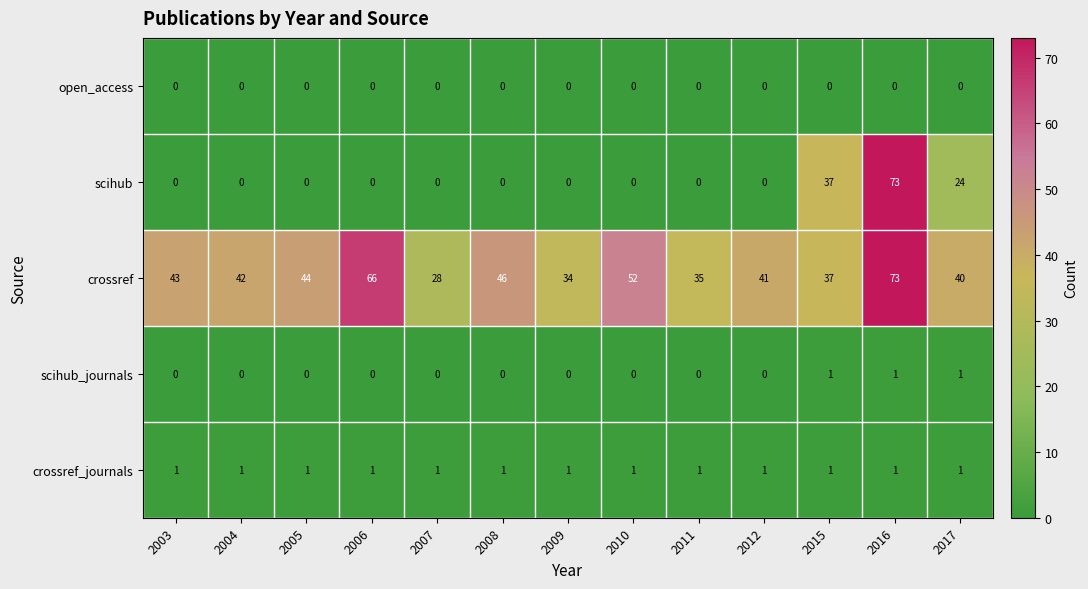

Rank the categories by crossref value from lowest to highest.

2007, 2009, 2011, 2015, 2017, 2012, 2004, 2003, 2005, 2008, 2010, 2006, 2016